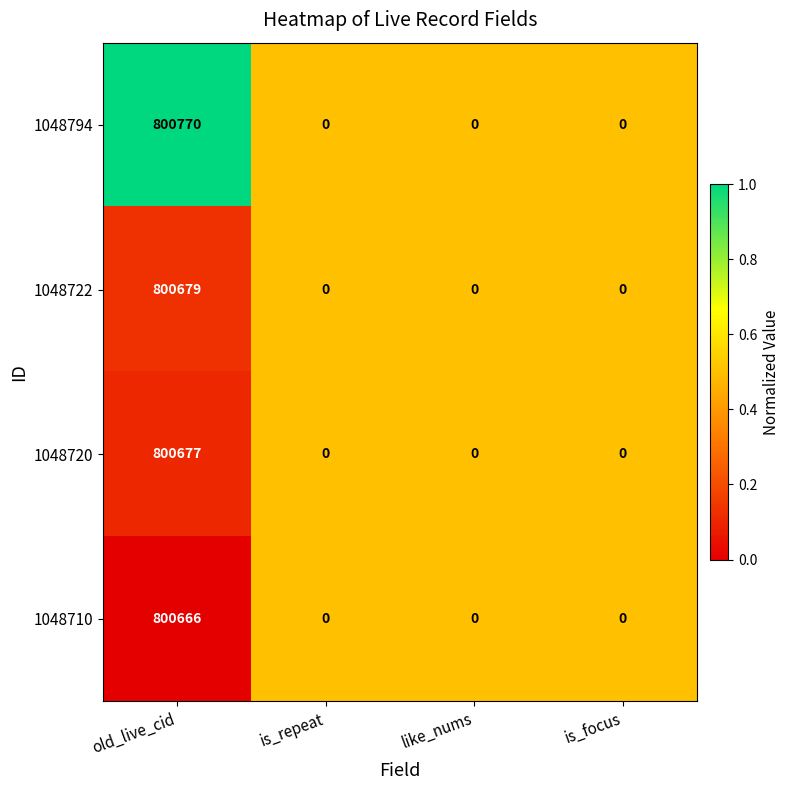

Reading left to right, transcribe all the data shown in this chart.

1048794: 800770	0	0	0
1048722: 800679	0	0	0
1048720: 800677	0	0	0
1048710: 800666	0	0	0